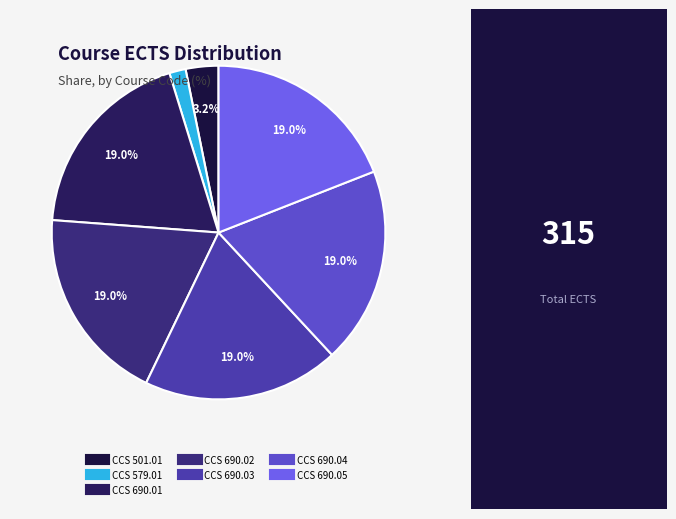

Is there a majority slice in this chart?

No